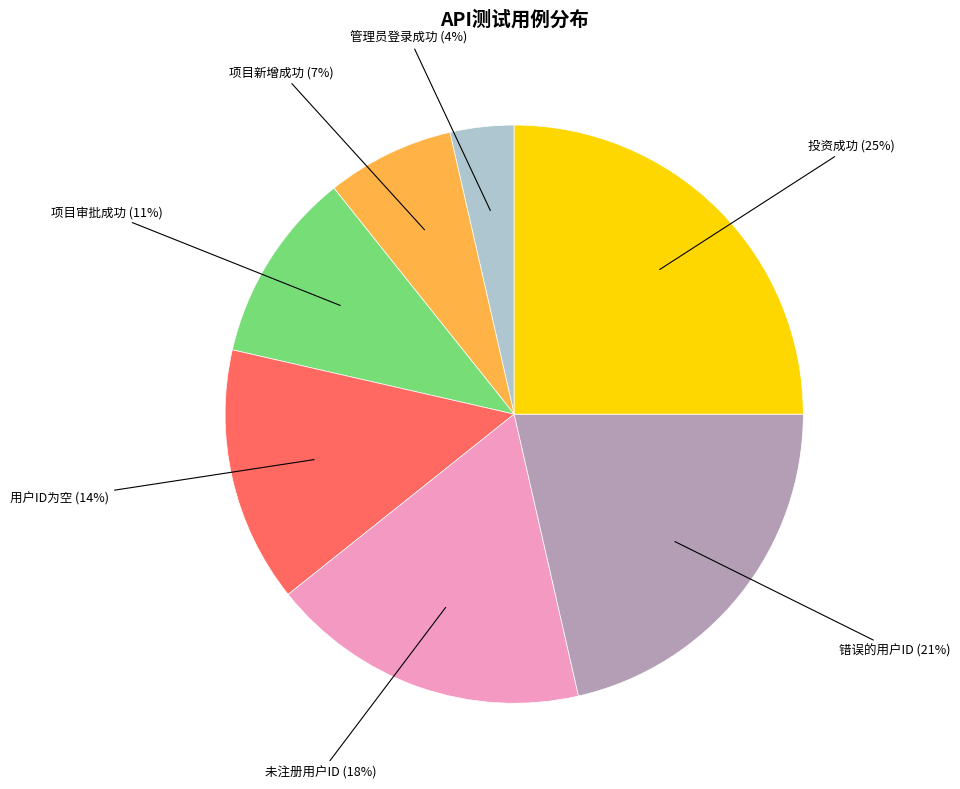

Combined, do 投资成功 and 项目新增成功 account for over 50%?

No